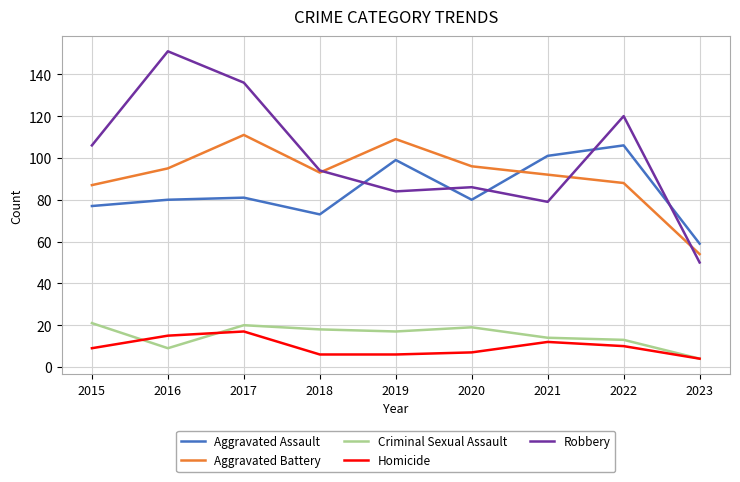

Which label corresponds to the largest value in the chart?

2016